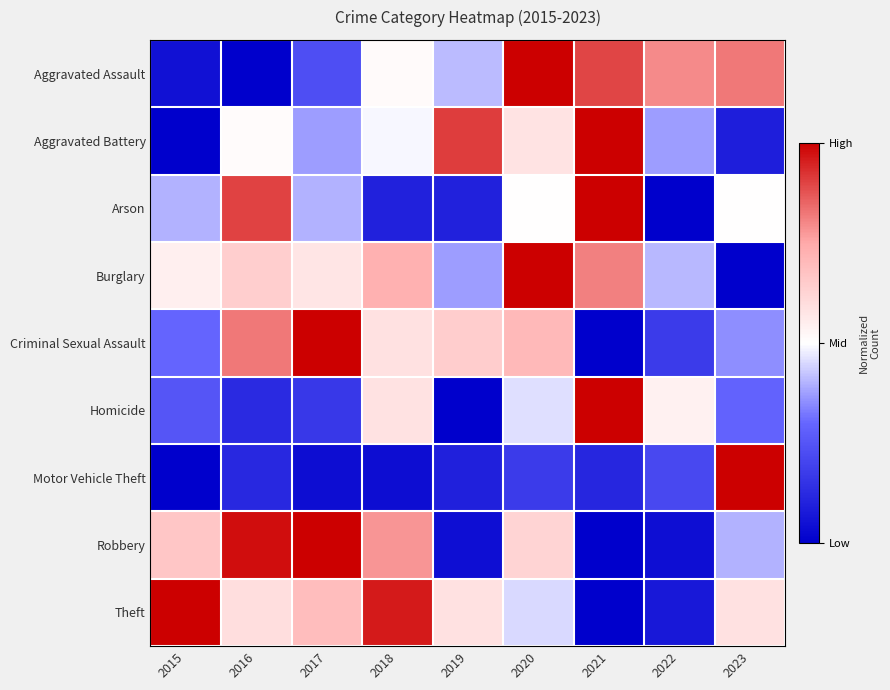

What is the difference between the highest and lowest values at 2019?

0.9